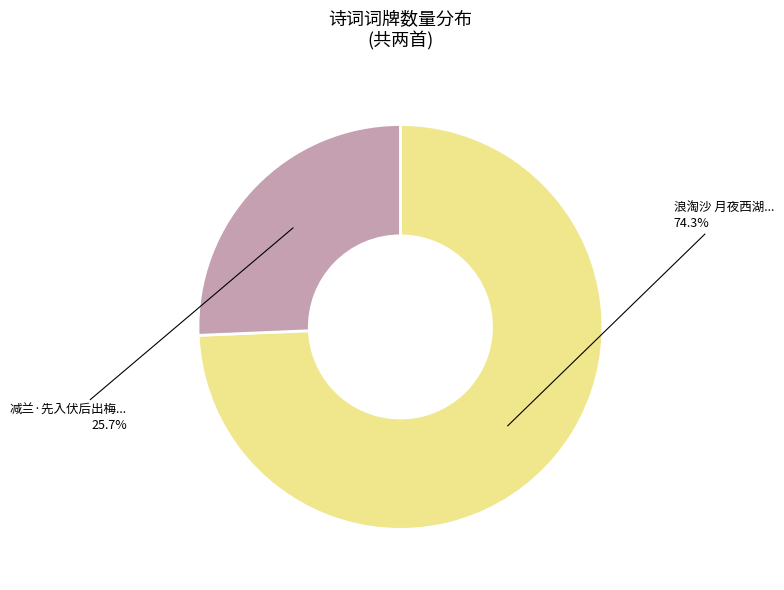

Does any single category account for the majority?

Yes